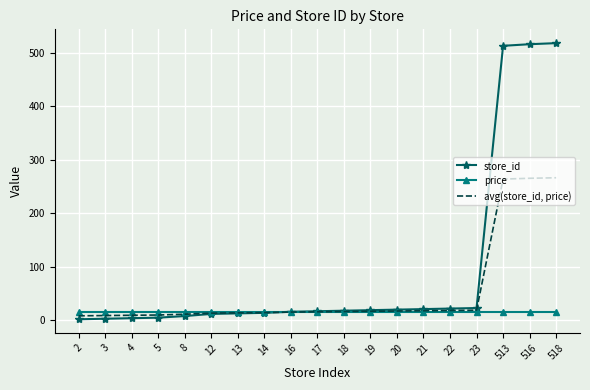

Which series has the largest total across all categories?

store_id